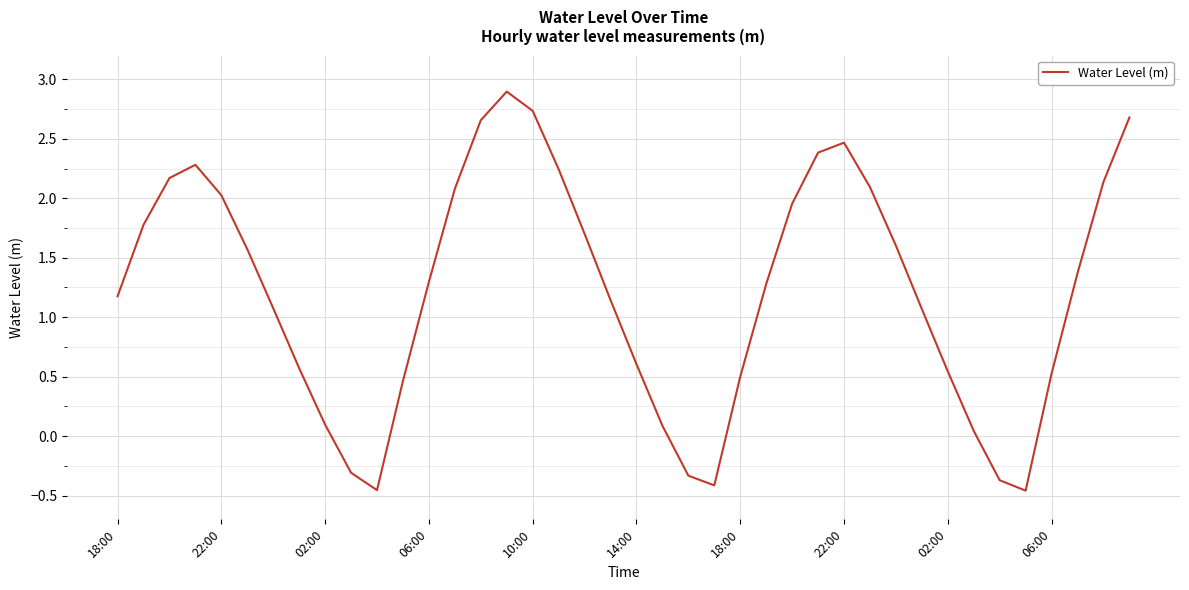

What is the greatest value displayed?

2.9